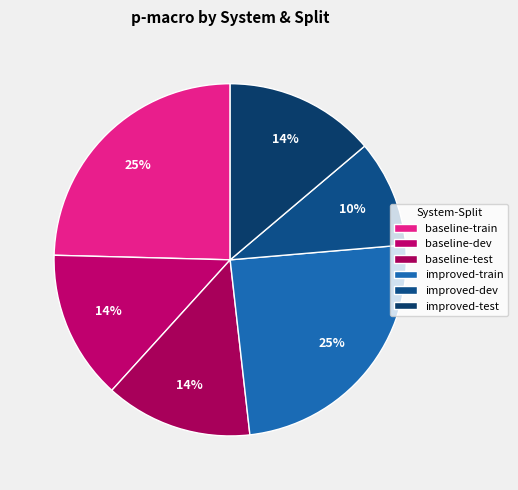

How many segments does this pie chart have?

6